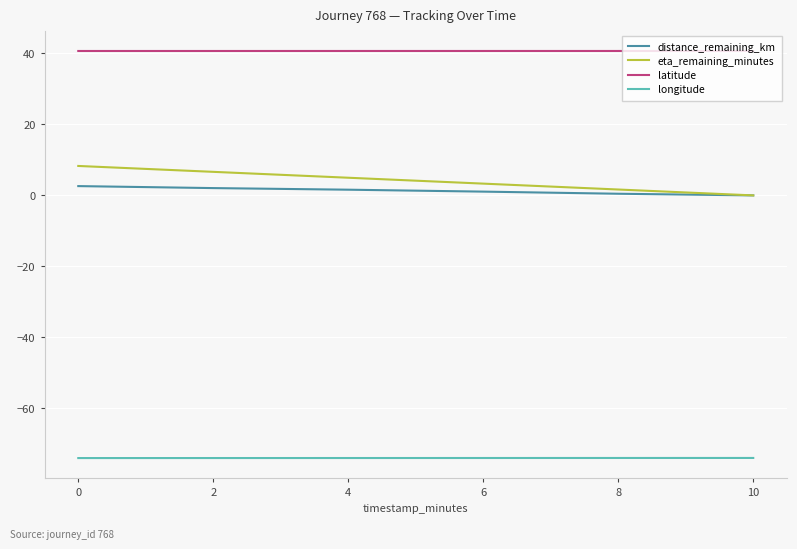

What is the difference between the maximum and minimum values in the distance_remaining_km series?

2.6